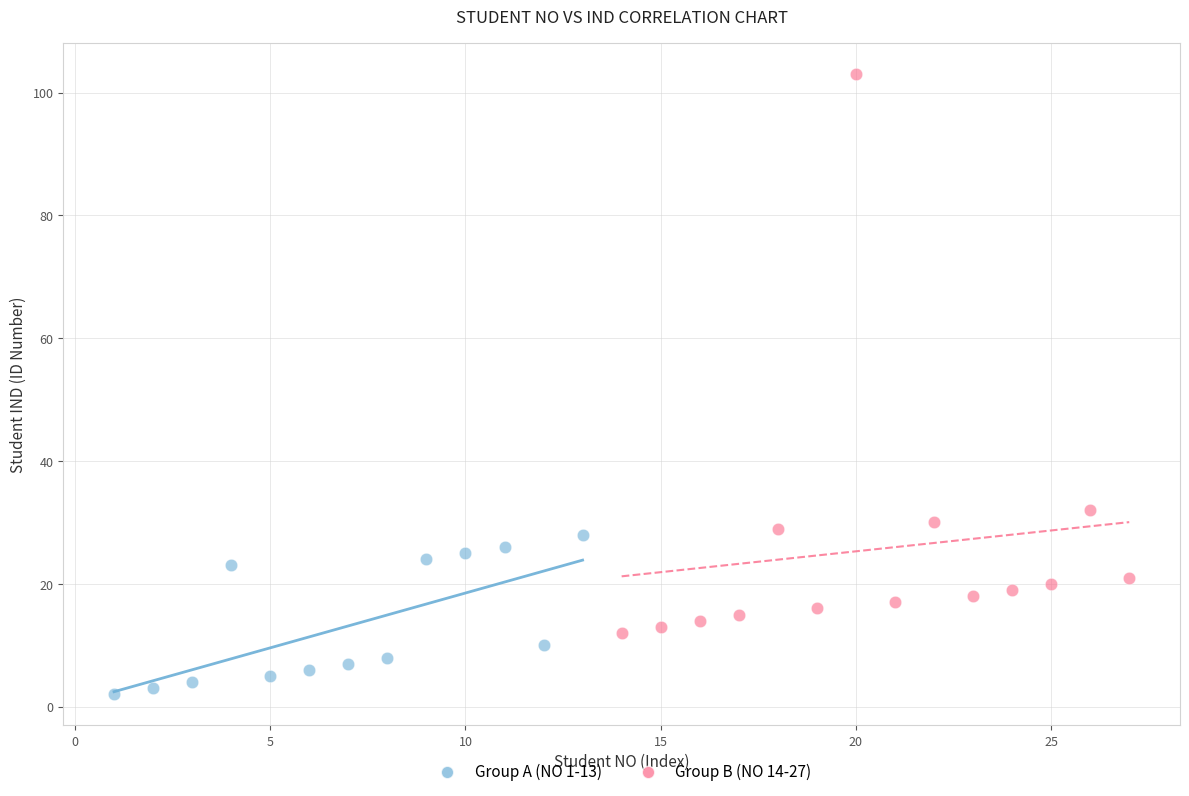

Which series contains the lowest Y value?

Group A (NO 1-13)